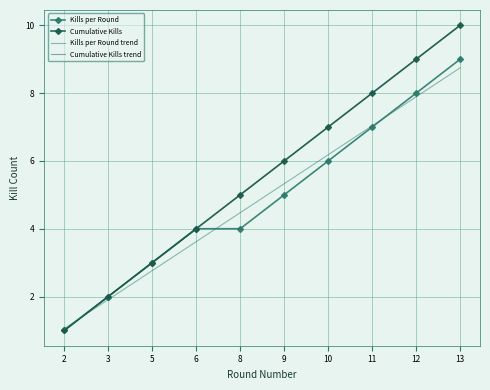

What is the value of the Kills per Round trend point at the 9th from the left?

7.9